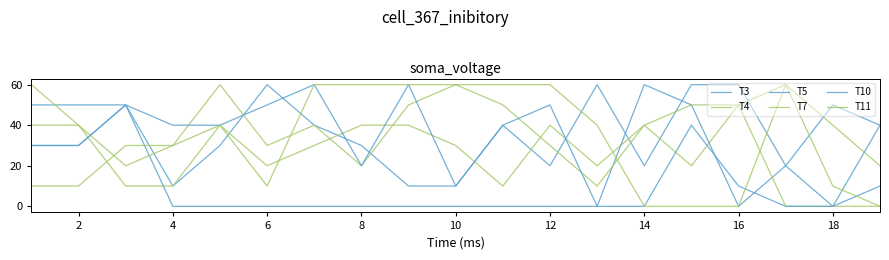

How many categories are shown in the chart?

19